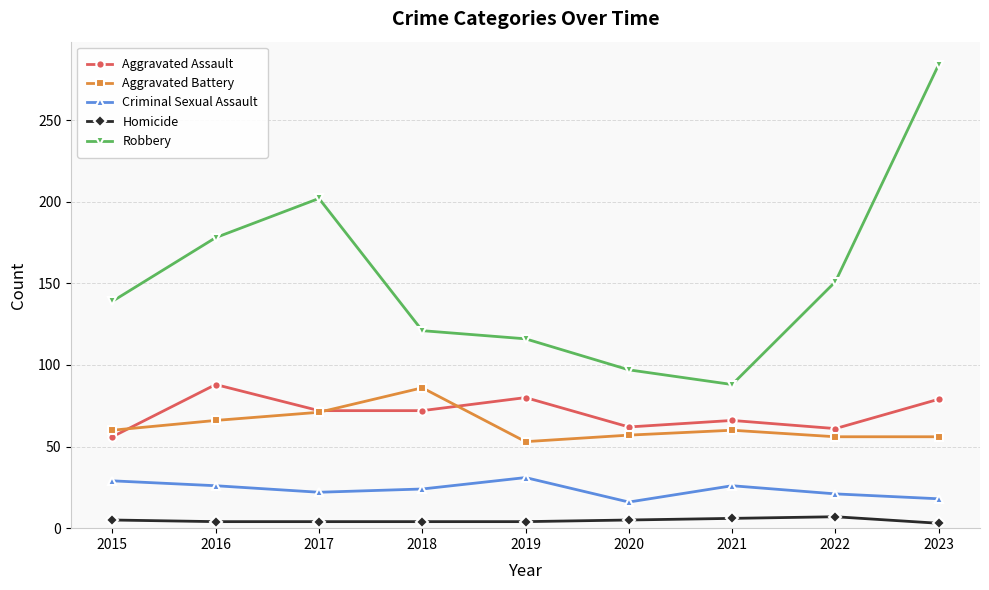

At which category is the sum across all series the highest?

2023